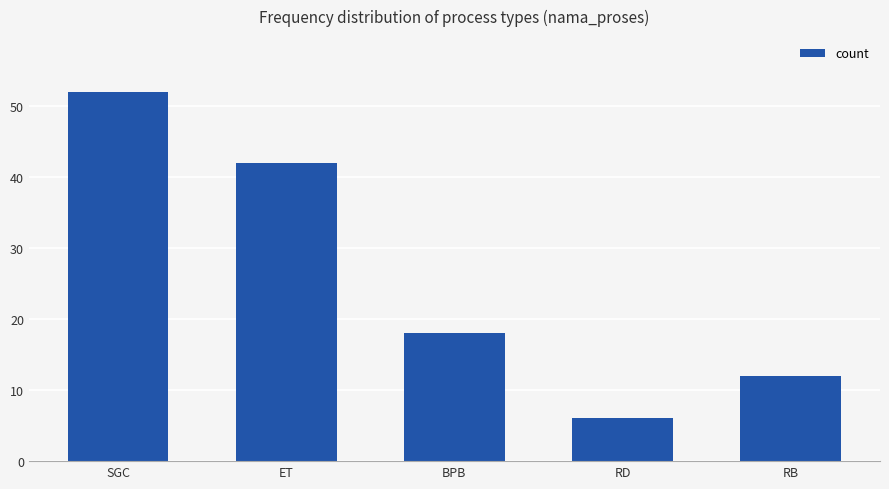

What is the difference between the maximum and second lowest values?

40